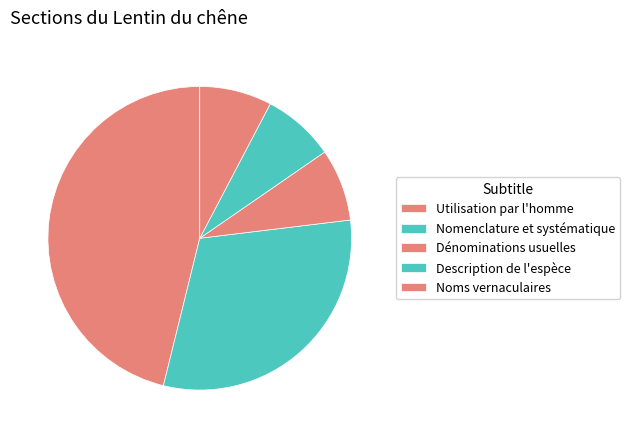

The Noms vernaculaires slice represents 7% of the pie. True or false?

False